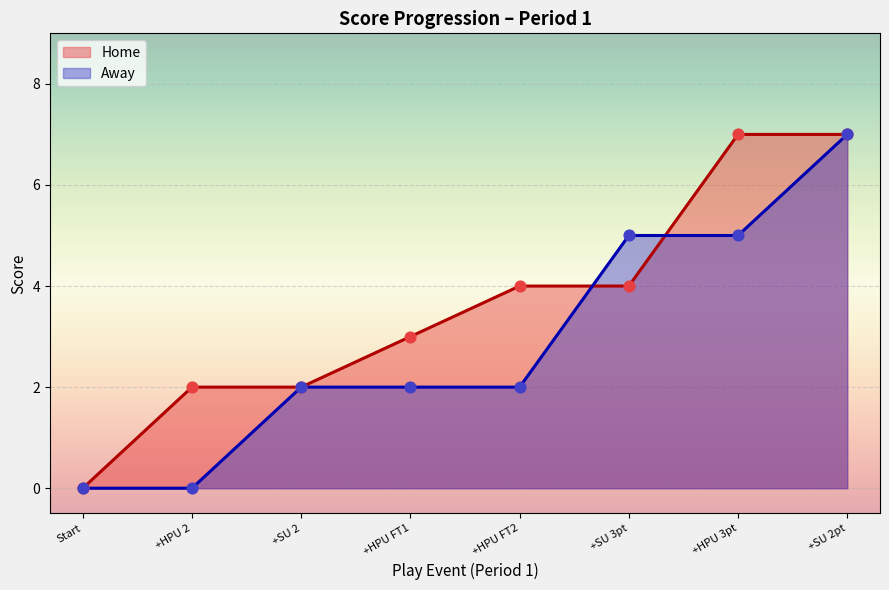

Which series has the largest total across all categories?

Home